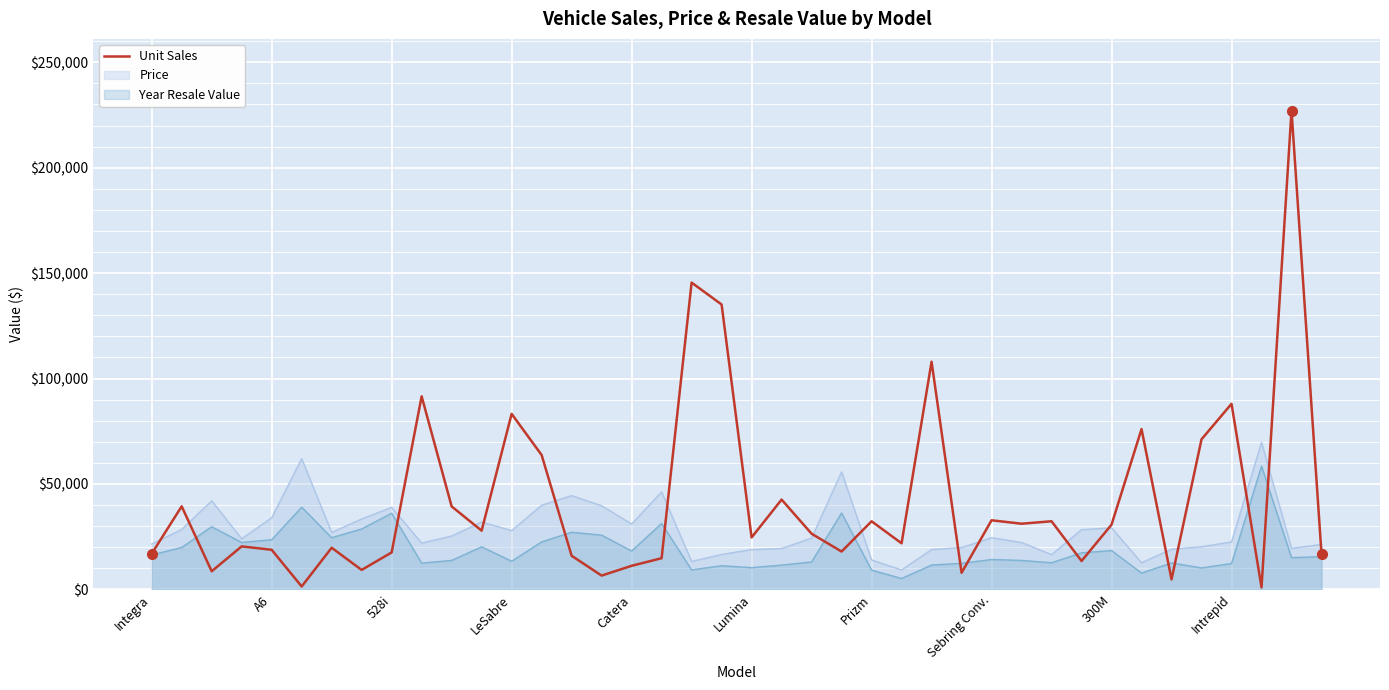

Which series has the largest range (max minus min)?

Unit Sales